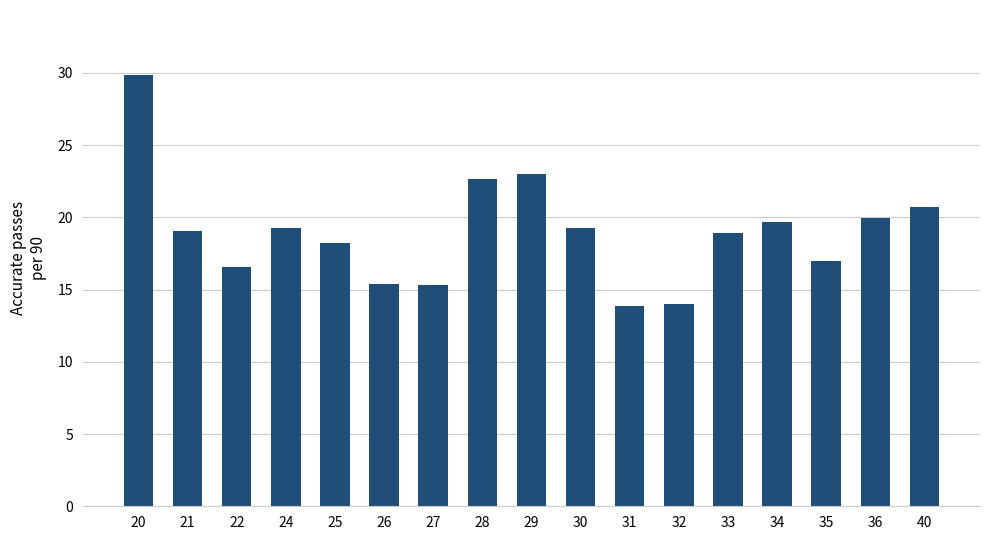

The value at 20 is 29.9. True or false?

True